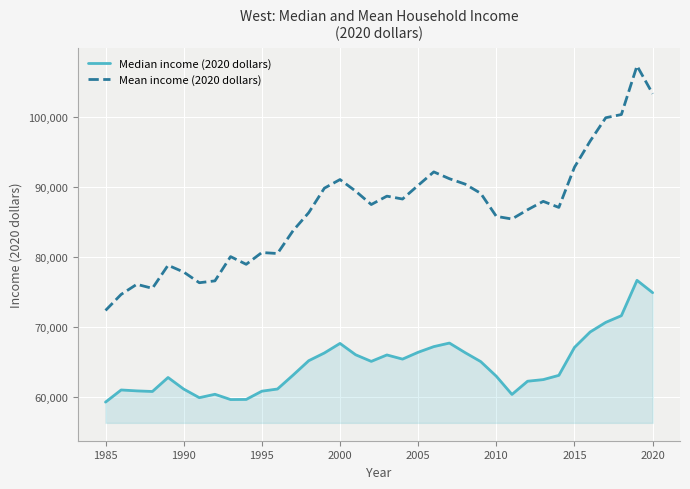

List the series in order of their overall mean, lowest first.

Median income (2020 dollars), Mean income (2020 dollars)